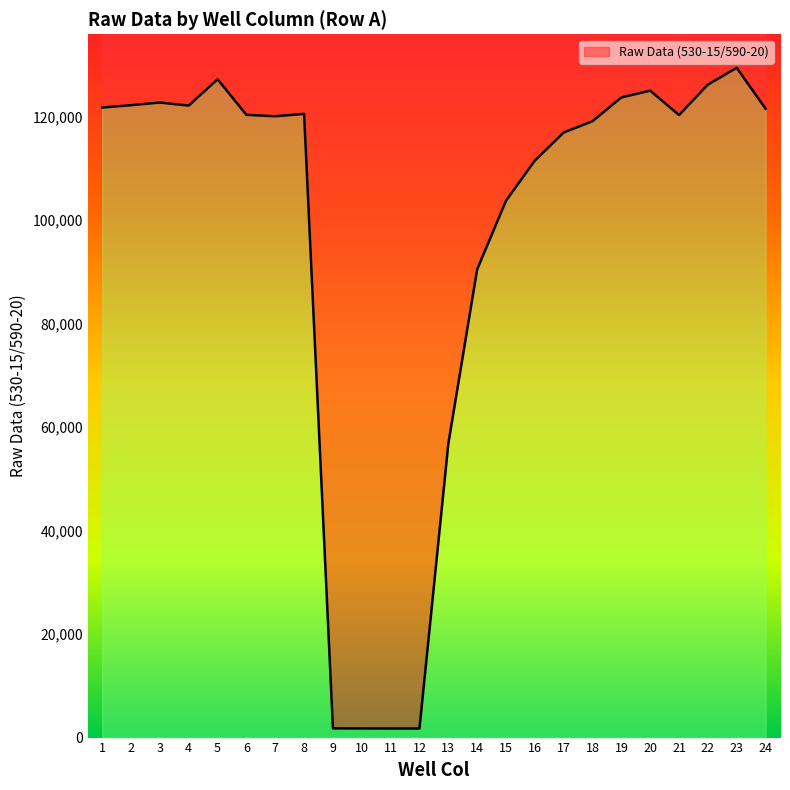

Reading left to right, what are all the values shown in this chart?

121795	122256	122759	122176	127261	120385	120114	120578	1777	1763	1755	1756	56801	90510	103769	111541	116973	119153	123749	125062	120342	126229	129484	121570